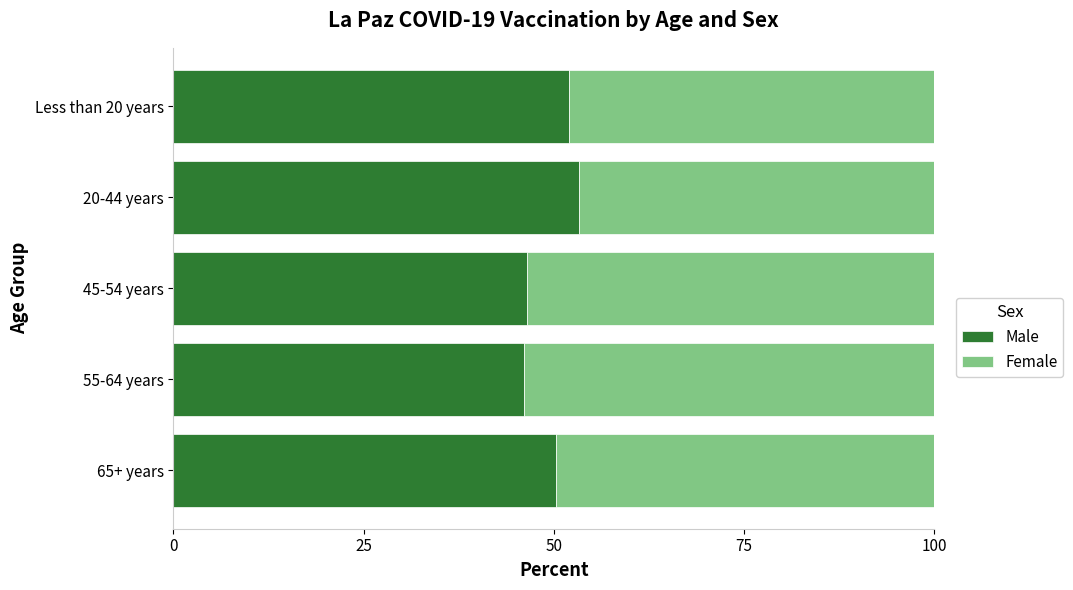

What is the total value across all series at 45-54 years?

100.0